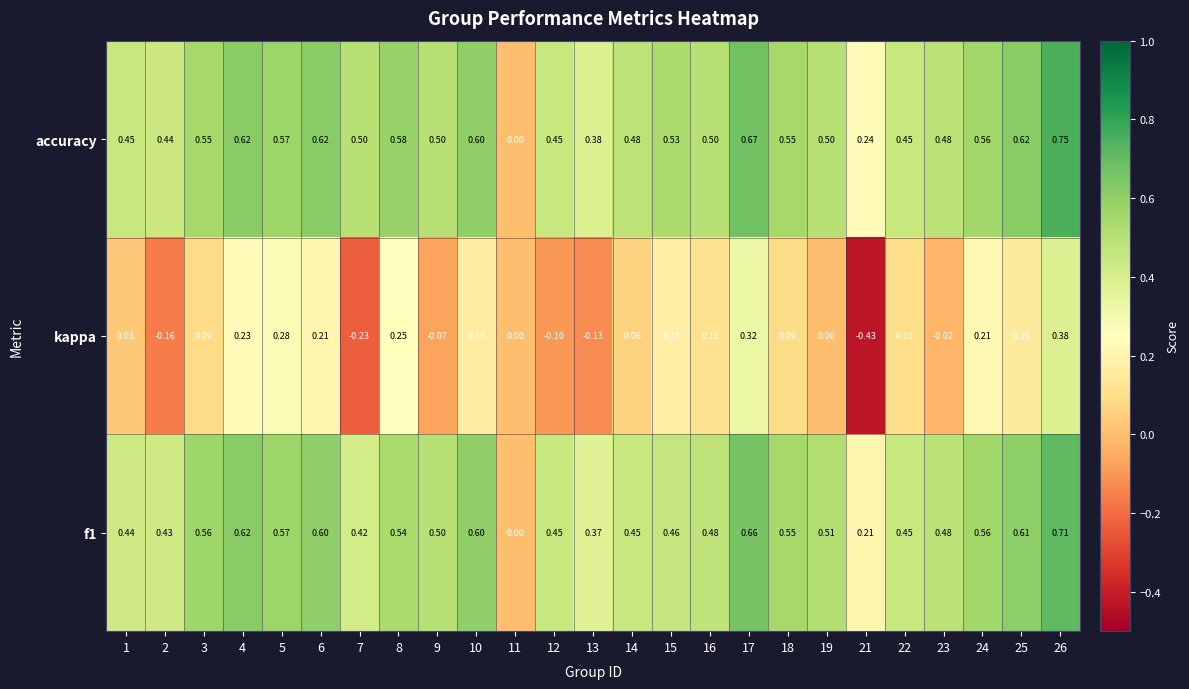

Which series has the widest spread of values?

kappa